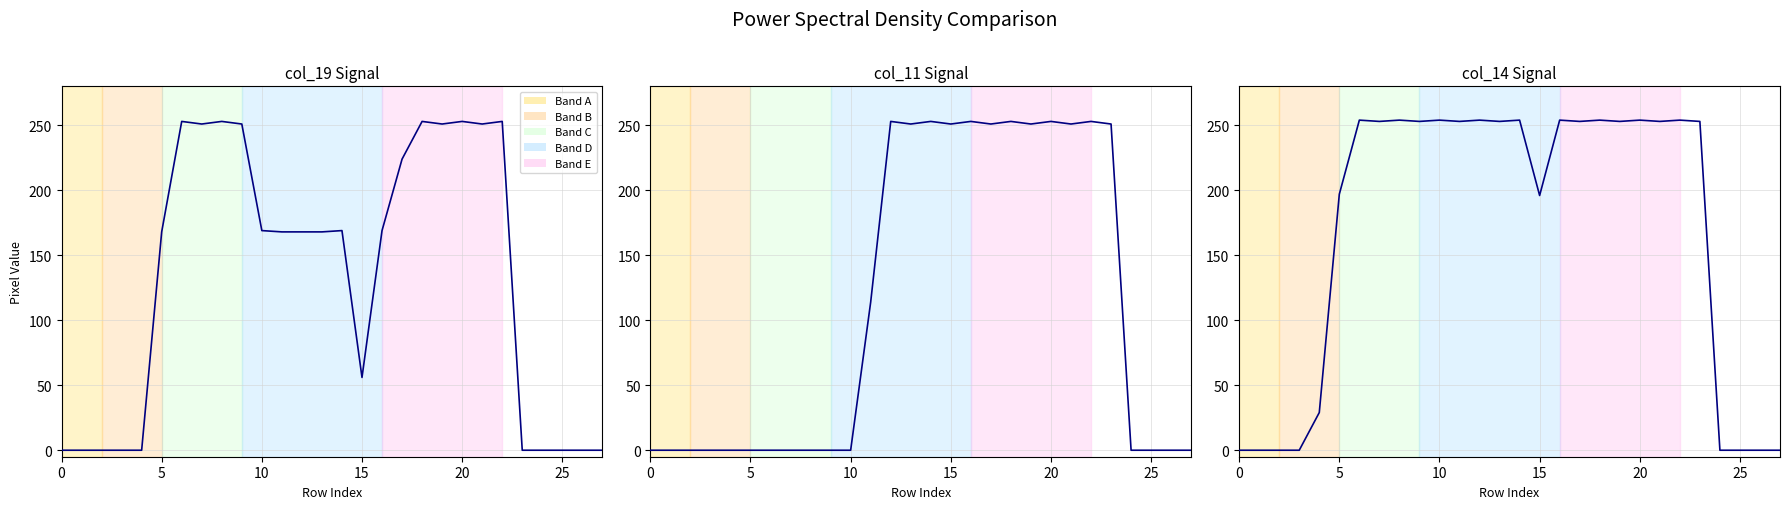

The col_14 series shows 111 at 9. True or false?

False